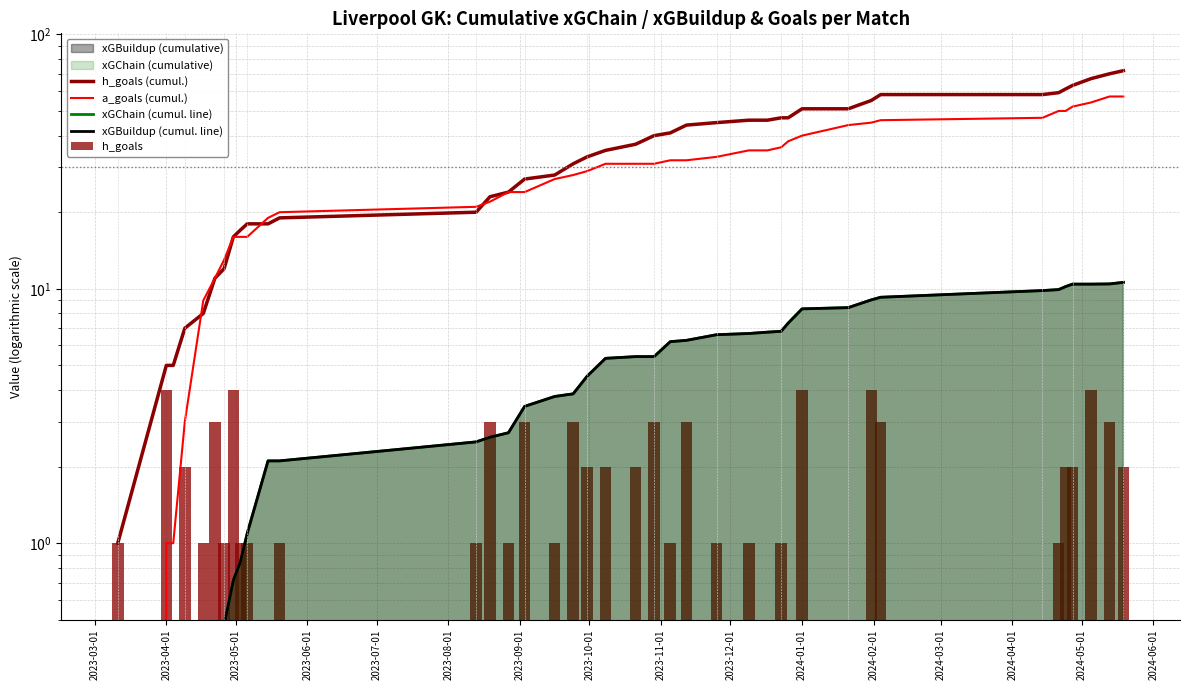

Reading left to right, extract all data points from this chart.

h_goals (cumul.): 1.0	5.0	5.0	7.0	8.0	11.0	12.0	16.0	17.0	18.0	18.0	19.0	20.0	23.0	24.0	27.0	28.0	31.0	33.0	35.0	37.0	40.0	41.0	44.0	45.0	46.0	46.0	47.0	47.0	51.0	51.0	55.0	58.0	58.0	59.0	61.0	63.0	67.0	70.0	72.0
a_goals (cumul.): 0.0	1.0	1.0	3.0	9.0	11.0	13.0	16.0	16.0	16.0	19.0	20.0	21.0	22.0	24.0	24.0	27.0	28.0	29.0	31.0	31.0	31.0	32.0	32.0	33.0	35.0	35.0	36.0	38.0	40.0	44.0	45.0	46.0	47.0	50.0	50.0	52.0	54.0	57.0	57.0
xGChain (cumul. line): 0.1	0.2	0.3	0.4	0.4	0.4	0.5	0.7	0.8	1.1	2.1	2.1	2.5	2.6	2.7	3.4	3.8	3.9	4.5	5.3	5.4	5.4	6.2	6.3	6.6	6.7	6.8	6.8	7.3	8.3	8.4	9.0	9.3	9.8	9.9	10.2	10.4	10.4	10.4	10.6
xGBuildup (cumul. line): 0.1	0.2	0.3	0.4	0.4	0.4	0.5	0.7	0.8	1.1	2.1	2.1	2.5	2.6	2.7	3.4	3.8	3.9	4.5	5.3	5.4	5.4	6.2	6.3	6.6	6.7	6.8	6.8	7.3	8.3	8.4	9.0	9.3	9.8	9.9	10.2	10.4	10.4	10.4	10.6
h_goals: 1.0	4.0	0.0	2.0	1.0	3.0	1.0	4.0	1.0	1.0	0.0	1.0	1.0	3.0	1.0	3.0	1.0	3.0	2.0	2.0	2.0	3.0	1.0	3.0	1.0	1.0	0.0	1.0	0.0	4.0	0.0	4.0	3.0	0.0	1.0	2.0	2.0	4.0	3.0	2.0